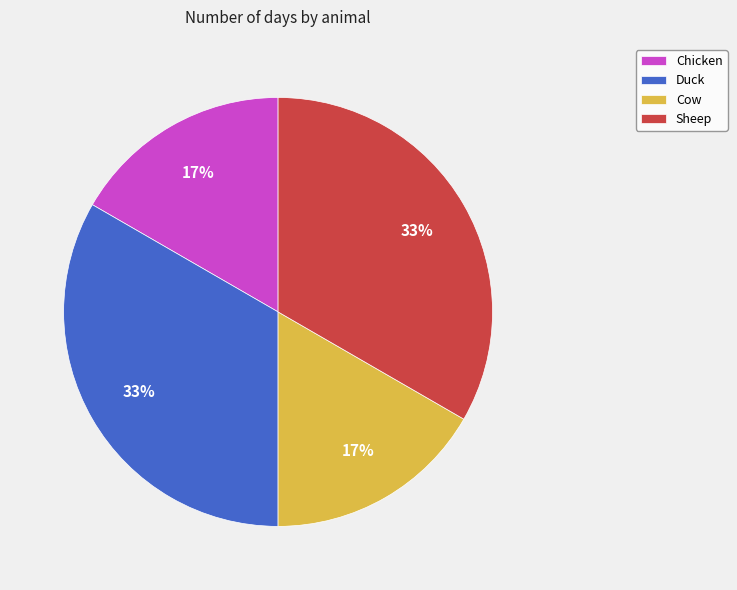

The Sheep slice represents 47% of the pie. True or false?

False